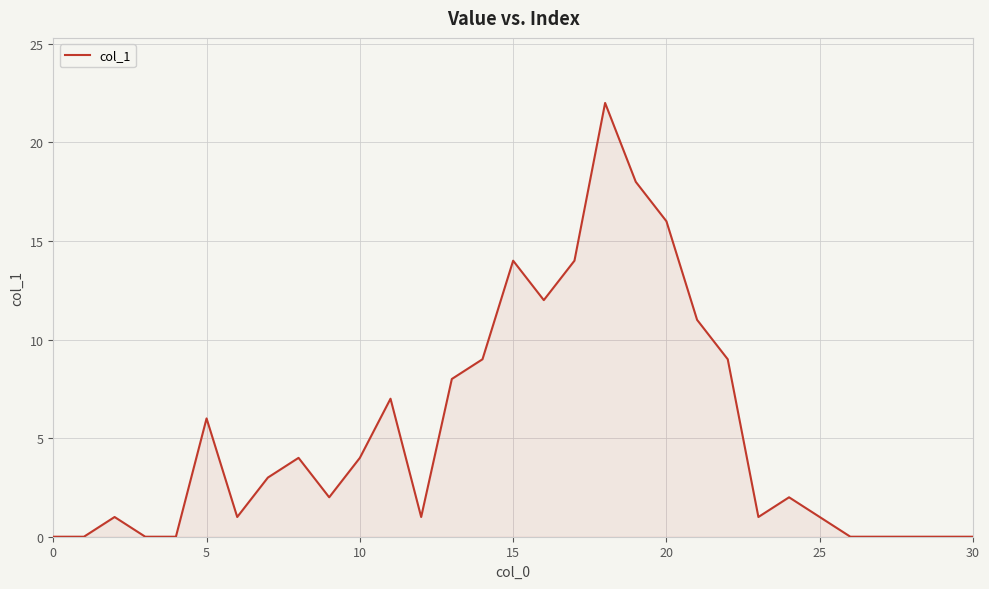

Reading left to right, extract all data points from this chart.

0	0	1	0	0	6	1	3	4	2	4	7	1	8	9	14	12	14	22	18	16	11	9	1	2	1	0	0	0	0	0